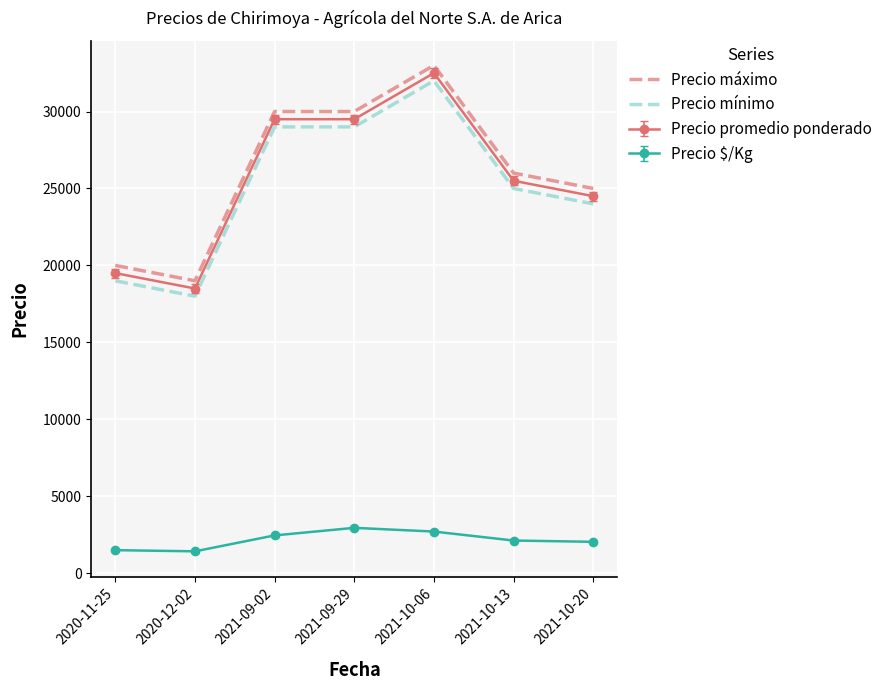

At 2020-11-25, list the series in order from smallest to largest.

Precio $/Kg, Precio mínimo, Precio promedio ponderado, Precio máximo